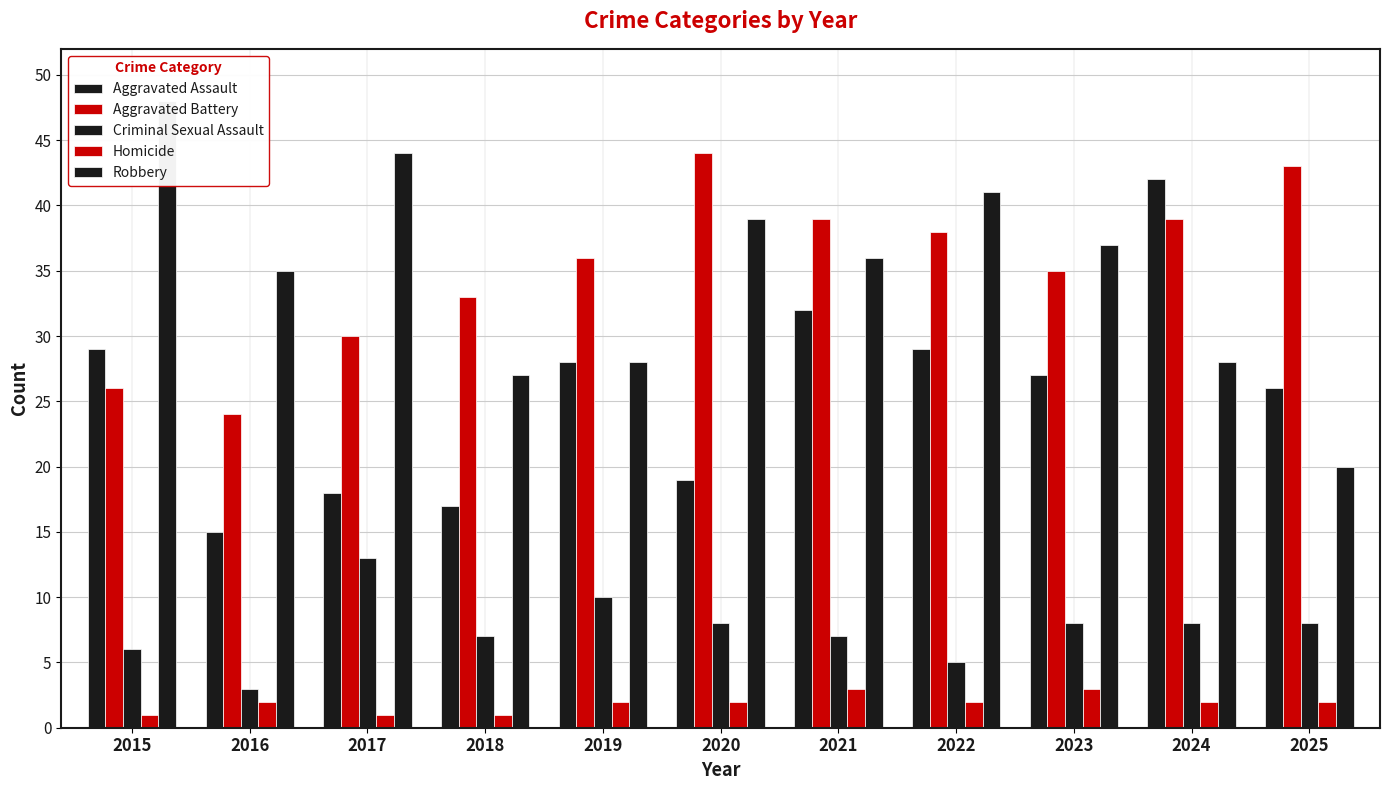

Reading left to right, transcribe all the data shown in this chart.

Aggravated Assault: 2015=29	2016=15	2017=18	2018=17	2019=28	2020=19	2021=32	2022=29	2023=27	2024=42	2025=26
Aggravated Battery: 2015=26	2016=24	2017=30	2018=33	2019=36	2020=44	2021=39	2022=38	2023=35	2024=39	2025=43
Criminal Sexual Assault: 2015=6	2016=3	2017=13	2018=7	2019=10	2020=8	2021=7	2022=5	2023=8	2024=8	2025=8
Homicide: 2015=1	2016=2	2017=1	2018=1	2019=2	2020=2	2021=3	2022=2	2023=3	2024=2	2025=2
Robbery: 2015=48	2016=35	2017=44	2018=27	2019=28	2020=39	2021=36	2022=41	2023=37	2024=28	2025=20